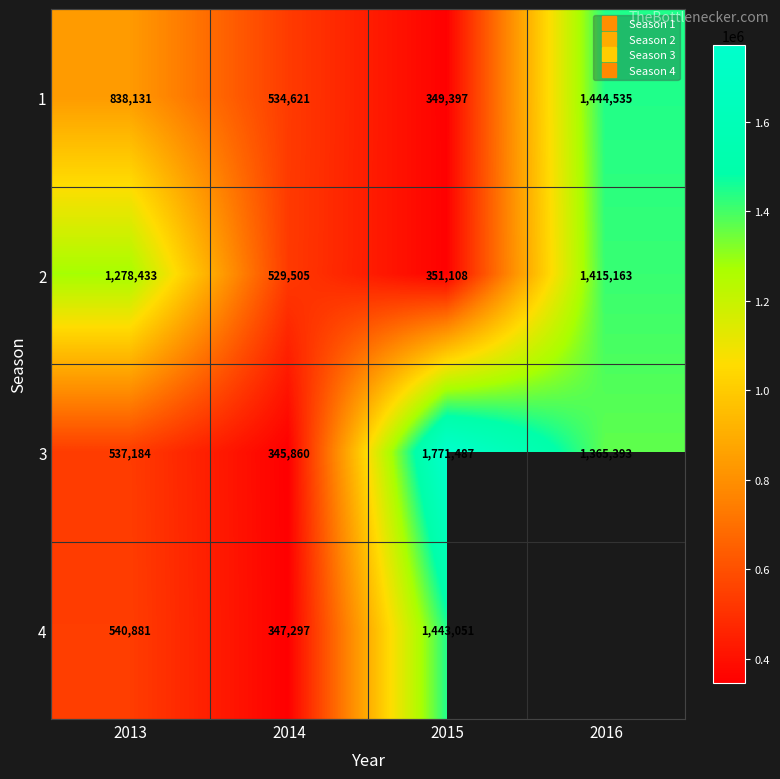

How many 3 values are between 537184 and 1771487?

3